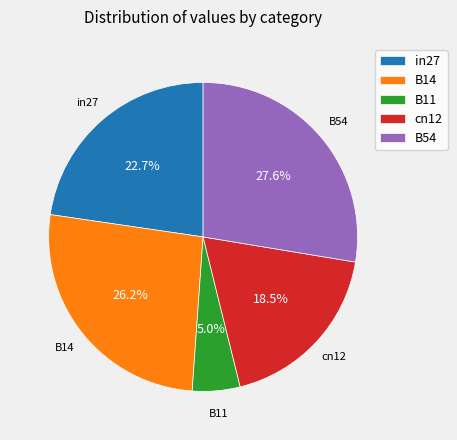

What percentage is the in27 slice, to the nearest percent?

23%